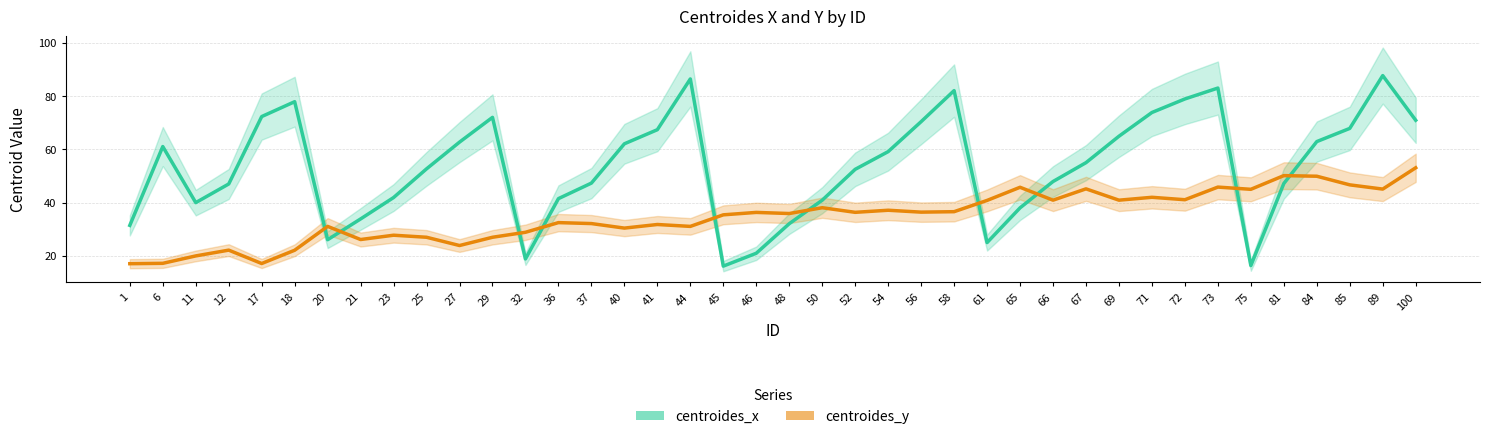

Which series has the largest total across all categories?

centroides_x